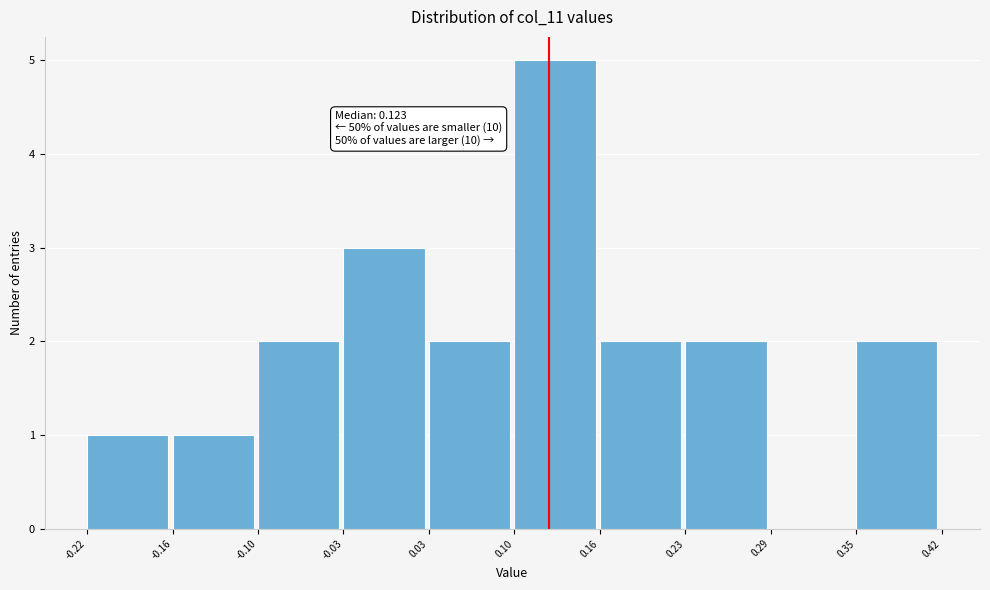

Which range on the x-axis has the tallest bar?

0.10 to 0.16